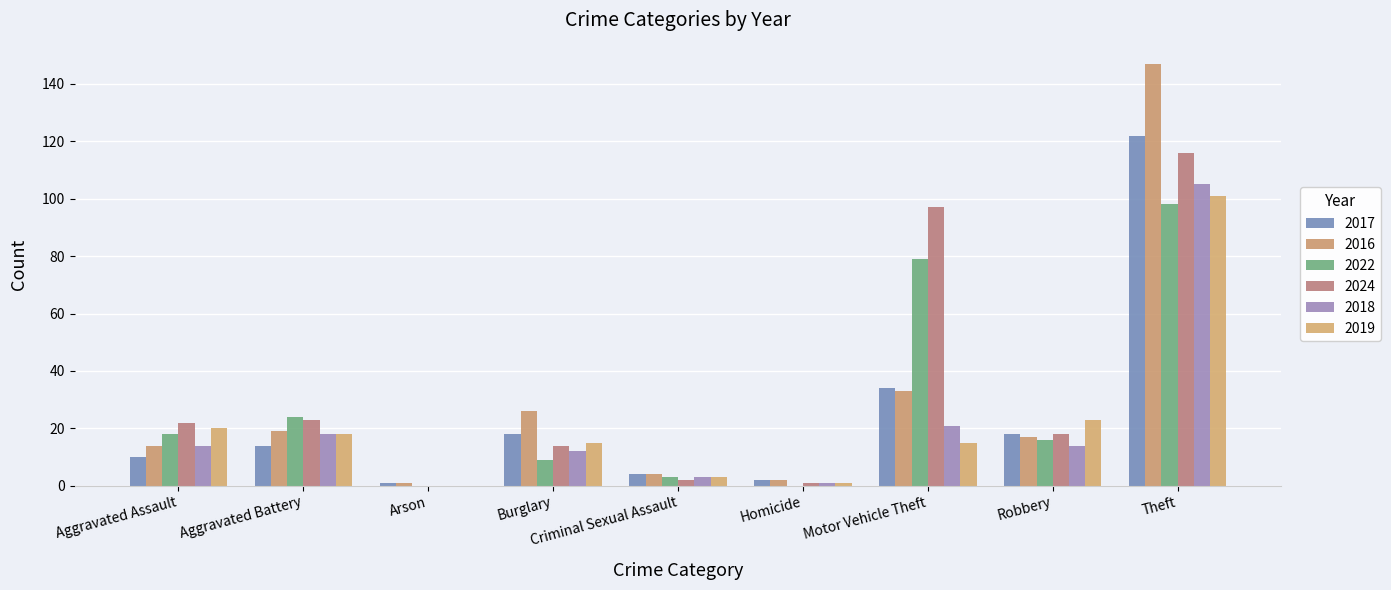

How many series are shown in this chart?

6